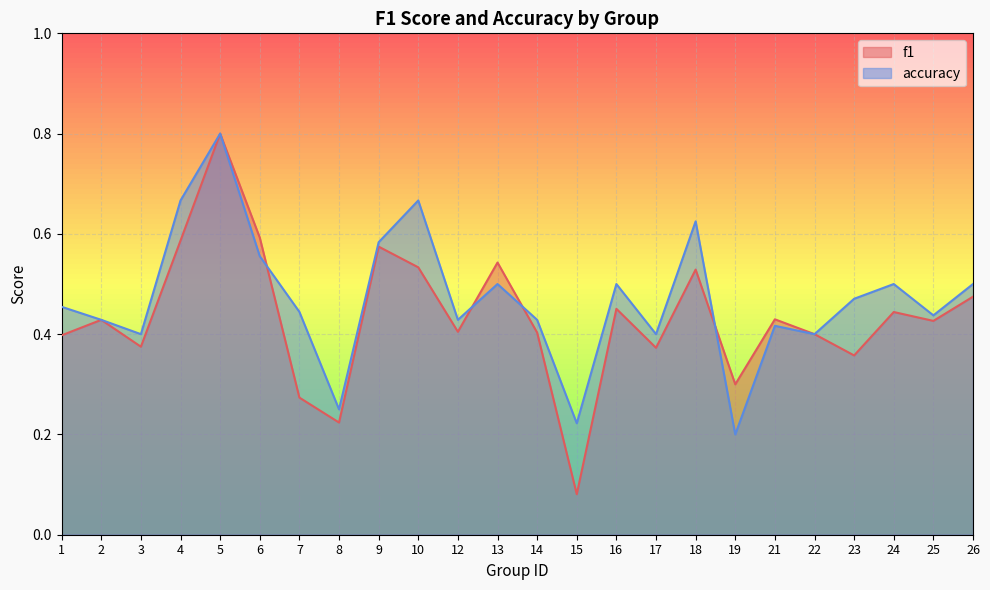

Reading left to right, list all the values displayed in this chart.

f1: 0.4	0.4	0.4	0.6	0.8	0.6	0.3	0.2	0.6	0.5	0.4	0.5	0.4	0.1	0.5	0.4	0.5	0.3	0.4	0.4	0.4	0.4	0.4	0.5
accuracy: 0.5	0.4	0.4	0.7	0.8	0.6	0.4	0.2	0.6	0.7	0.4	0.5	0.4	0.2	0.5	0.4	0.6	0.2	0.4	0.4	0.5	0.5	0.4	0.5